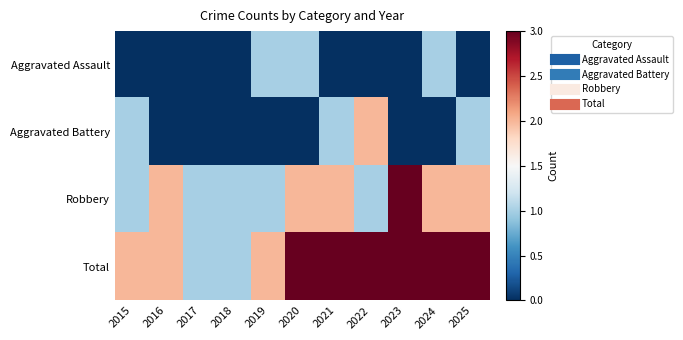

Reading right to left, list all the values displayed in this chart.

Aggravated Assault: 2025=0	2024=1	2023=0	2022=0	2021=0	2020=1	2019=1	2018=0	2017=0	2016=0	2015=0
Aggravated Battery: 2025=1	2024=0	2023=0	2022=2	2021=1	2020=0	2019=0	2018=0	2017=0	2016=0	2015=1
Robbery: 2025=2	2024=2	2023=3	2022=1	2021=2	2020=2	2019=1	2018=1	2017=1	2016=2	2015=1
Total: 2025=3	2024=3	2023=3	2022=3	2021=3	2020=3	2019=2	2018=1	2017=1	2016=2	2015=2